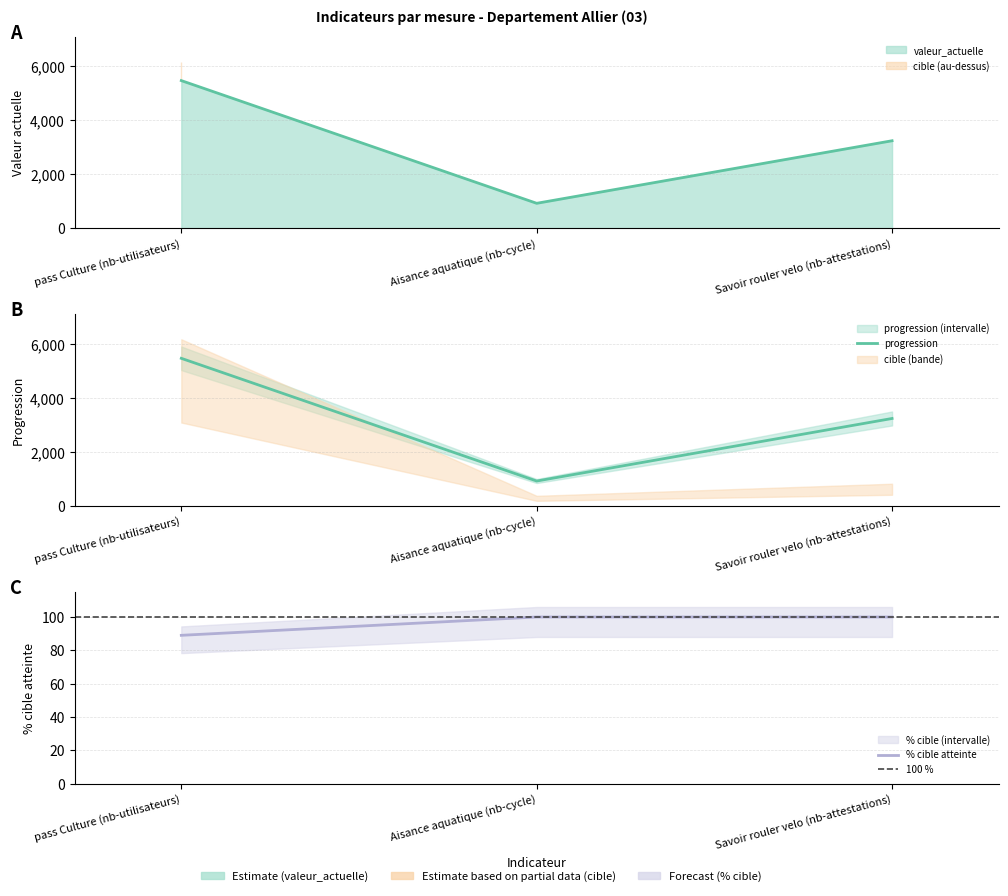

Is it true that valeur_actuelle equals 920 at Aisance aquatique (nb-cycle)?

True